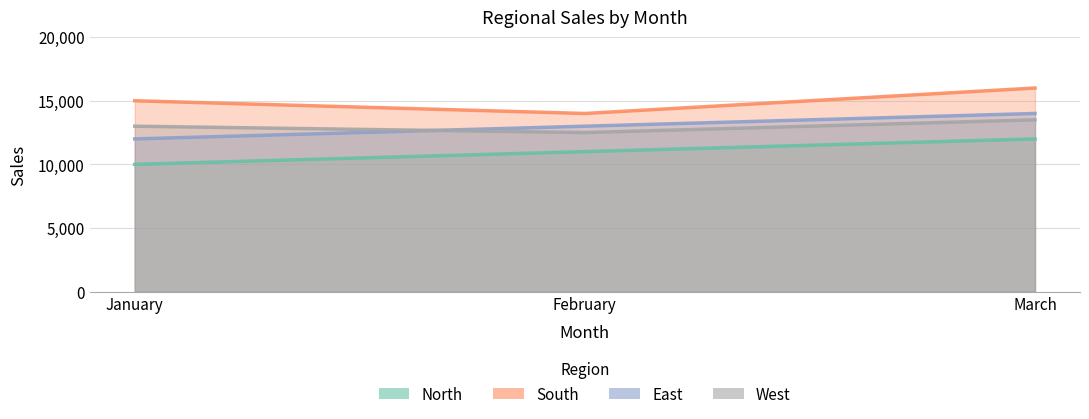

What value does the East series have at January?

12000